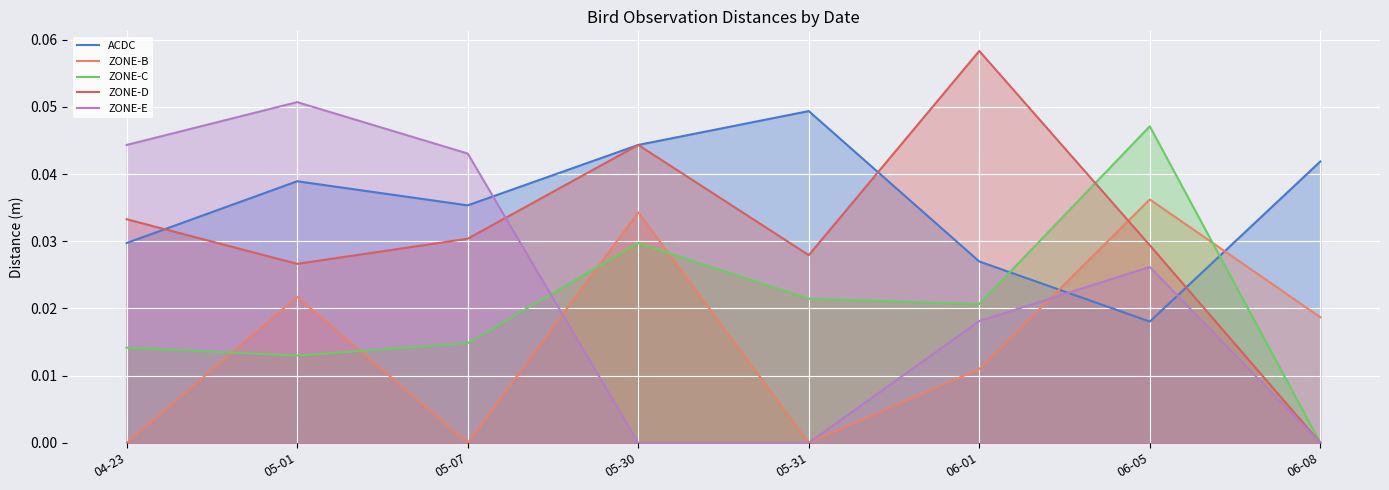

Where is the first local maximum for ZONE-E?

05-01